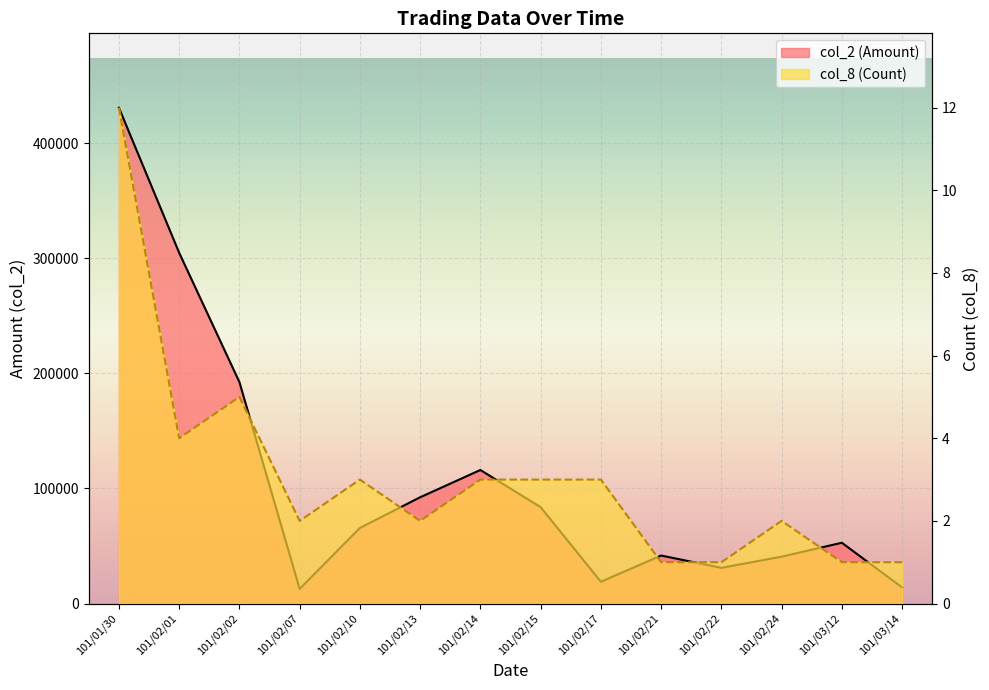

Where is col_2 nearest to the value 221715?

101/02/02